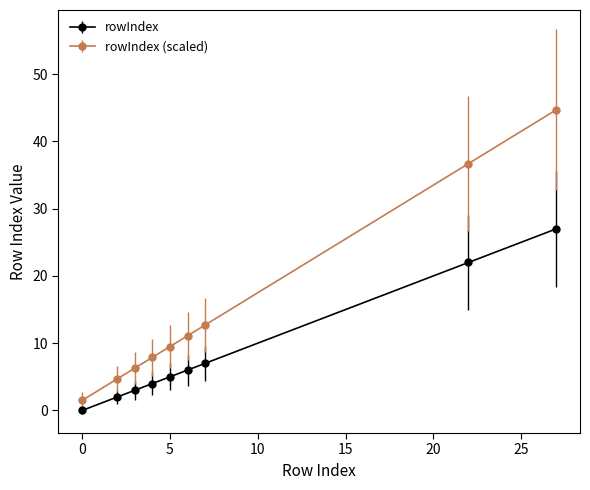

List the series in order of their overall mean, highest first.

rowIndex (scaled), rowIndex